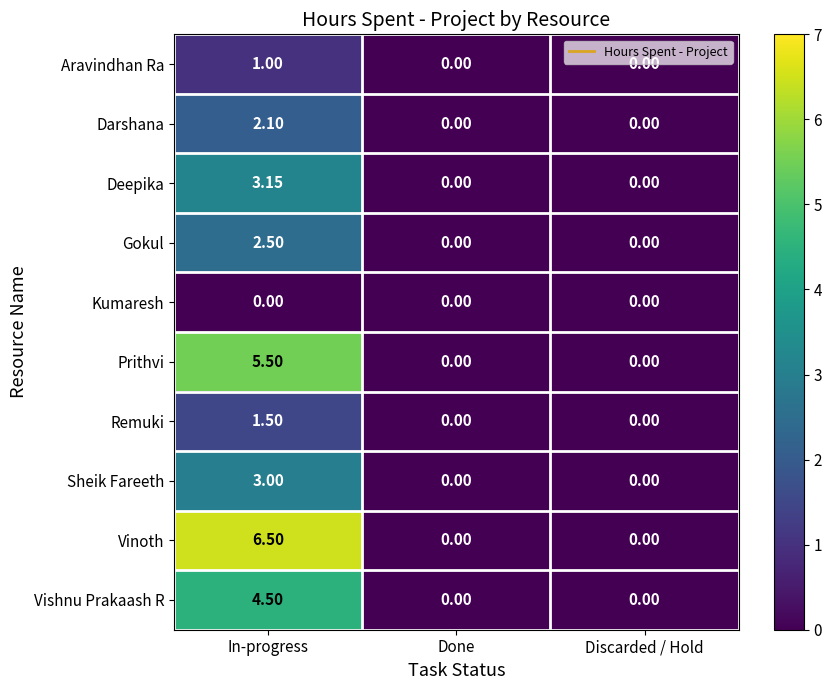

Rank the series by their maximum value, from lowest to highest.

Kumaresh, Aravindhan Ra, Remuki, Darshana, Gokul, Sheik Fareeth, Deepika, Vishnu Prakaash R, Prithvi, Vinoth